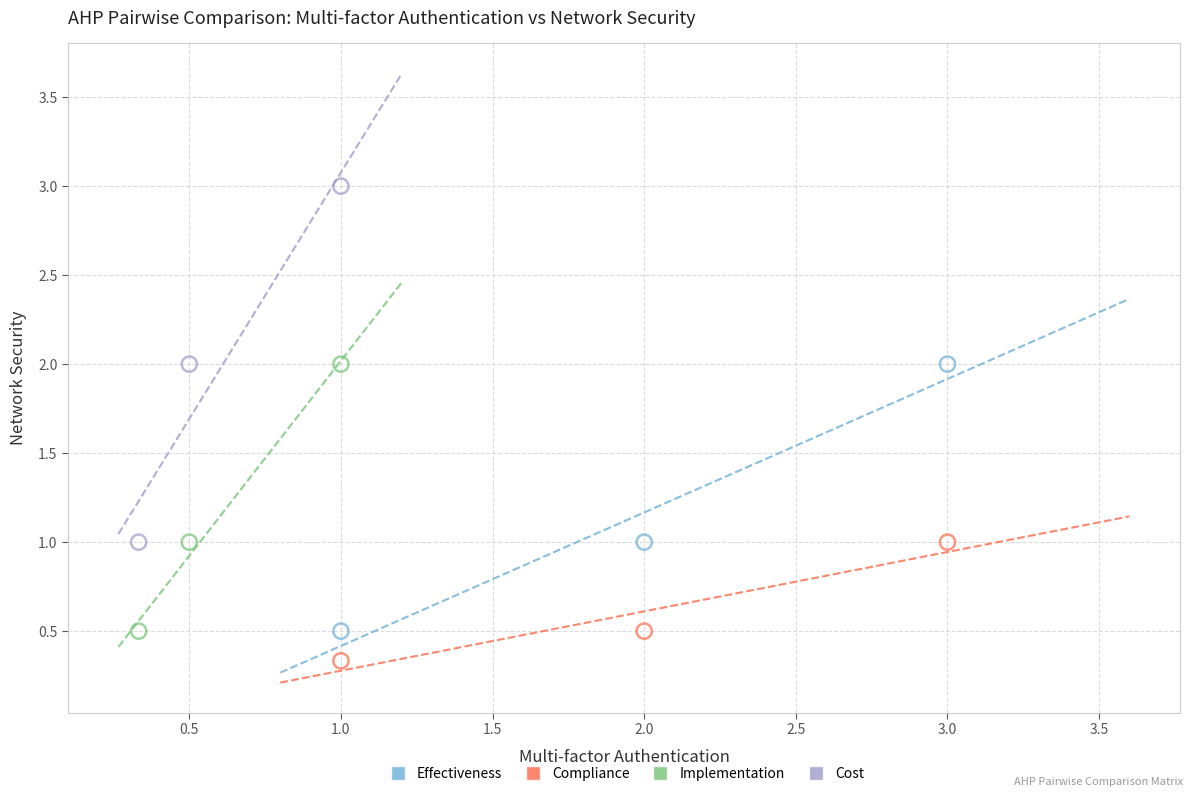

Which series contains the lowest Y value?

Compliance